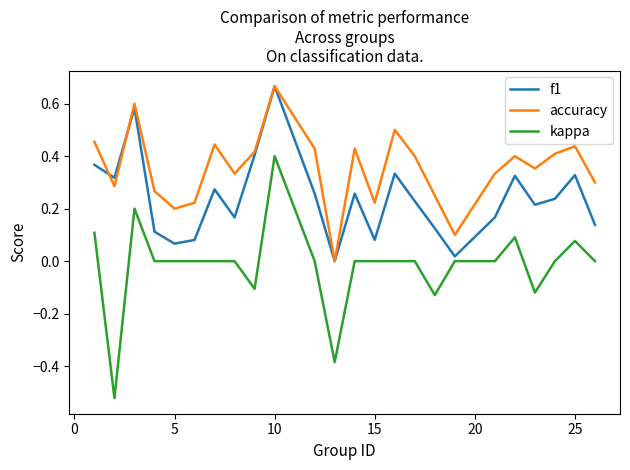

True or false: accuracy and kappa cross at least once.

False